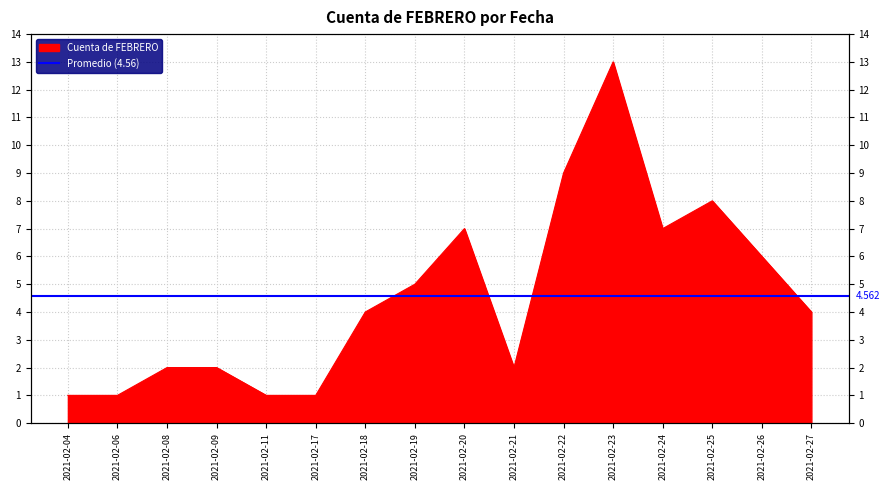

Where is the data nearest to the value 7?

2021-02-20